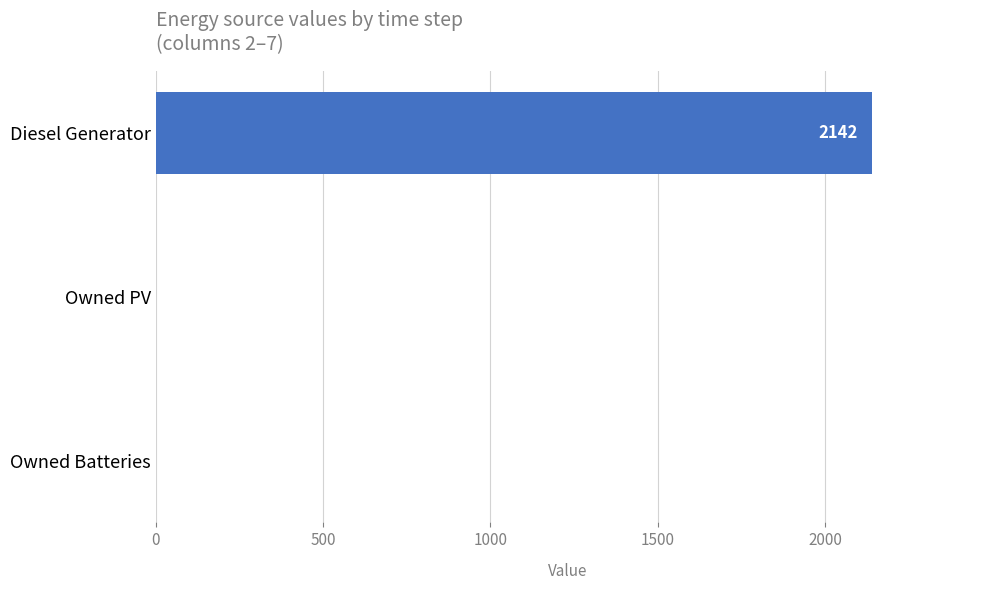

Count the values in the range 0 to 2142.

3